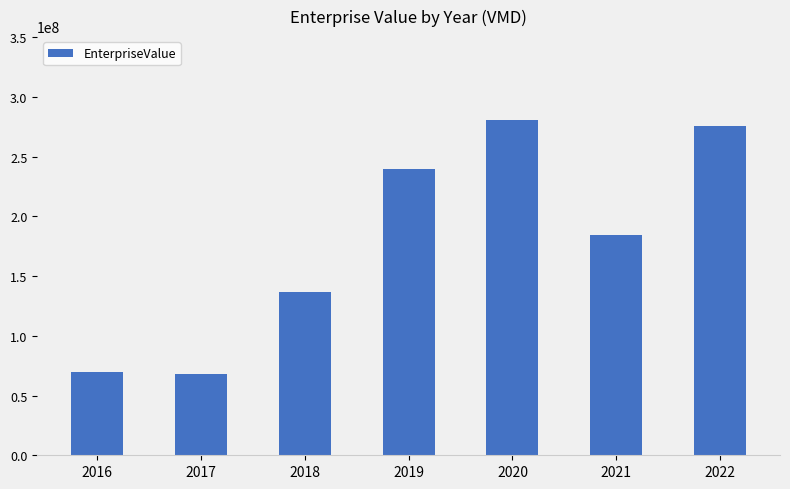

What is the greatest value displayed?

280803684.2